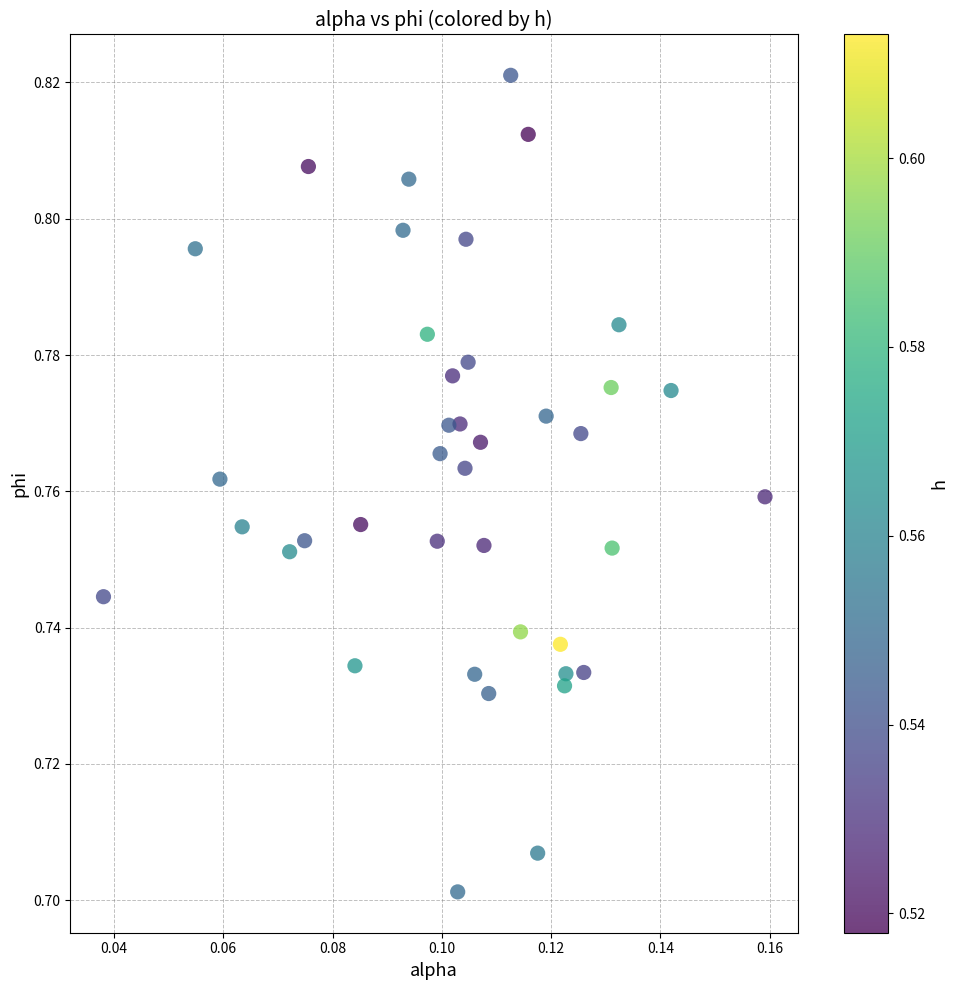

How many points are shown in the scatter plot?

40